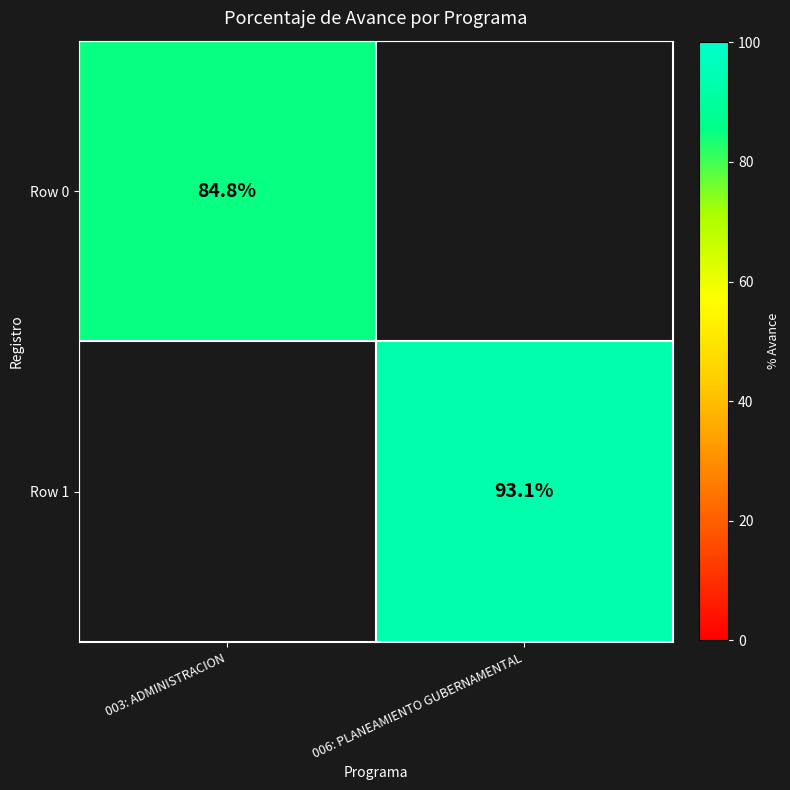

True or false: Row 0 has a value of 84.8 at 003: ADMINISTRACION.

True